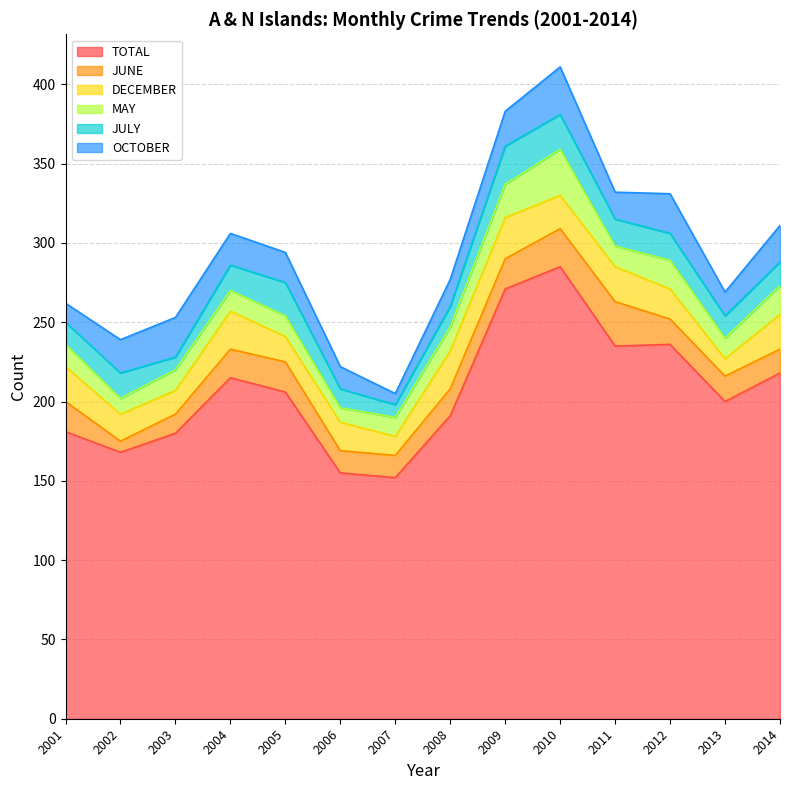

True or false: TOTAL has more than 0 interior local peaks.

True